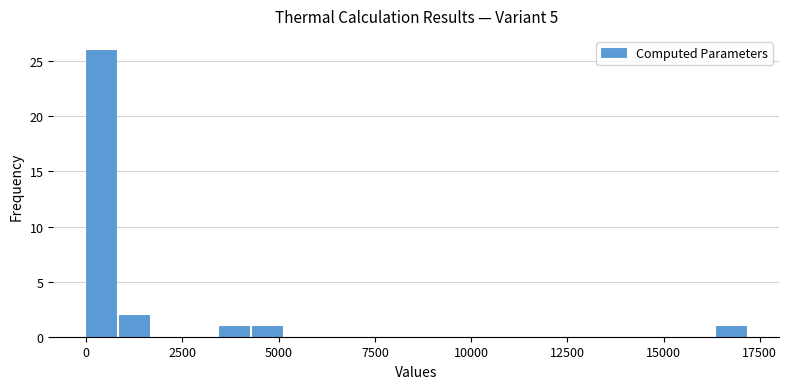

Around what value on the x-axis is the tallest bar? Give the approximate position of its centre, as read against the axis.

500